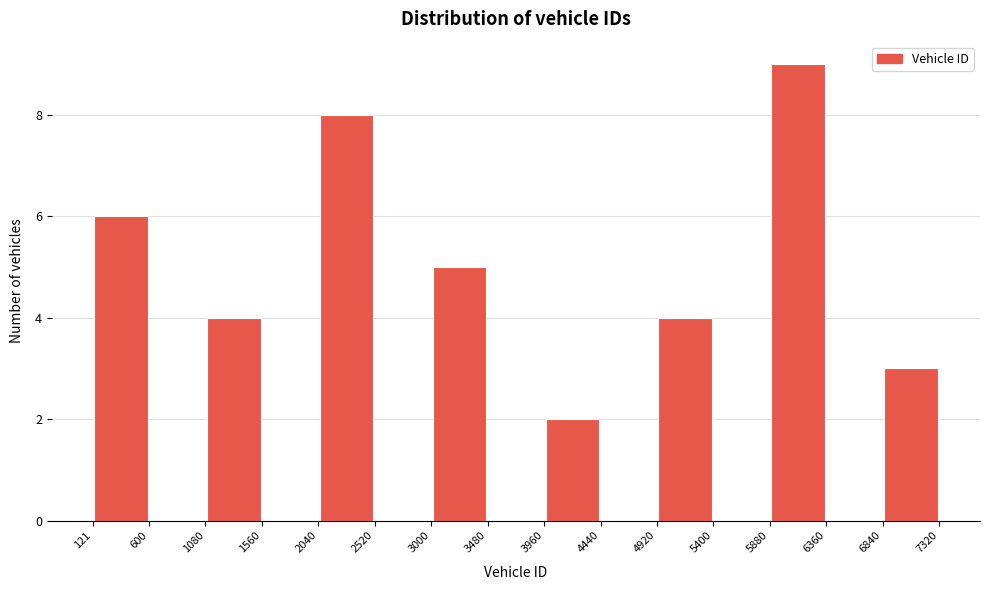

Reading left to right, list every bar in this chart as the range it spans on the x-axis followed by its height. The values are not printed on the chart, so give them approximately, as read against the axis.

121 to 600: 6
600 to 1080: 0
1080 to 1560: 4
1560 to 2040: 0
2040 to 2520: 8
2520 to 3000: 0
3000 to 3480: 5
3480 to 3960: 0
3960 to 4440: 2
4440 to 4920: 0
4920 to 5400: 4
5400 to 5880: 0
5880 to 6360: 9
6360 to 6840: 0
6840 to 7320: 3